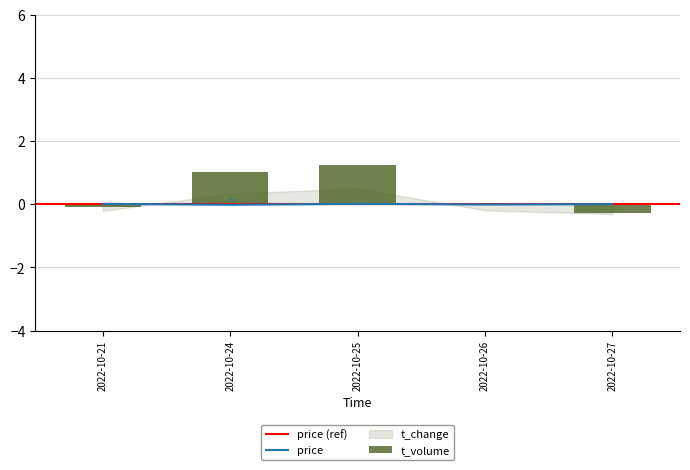

Between 2022-10-25 and 2022-10-26, which is larger?

2022-10-25